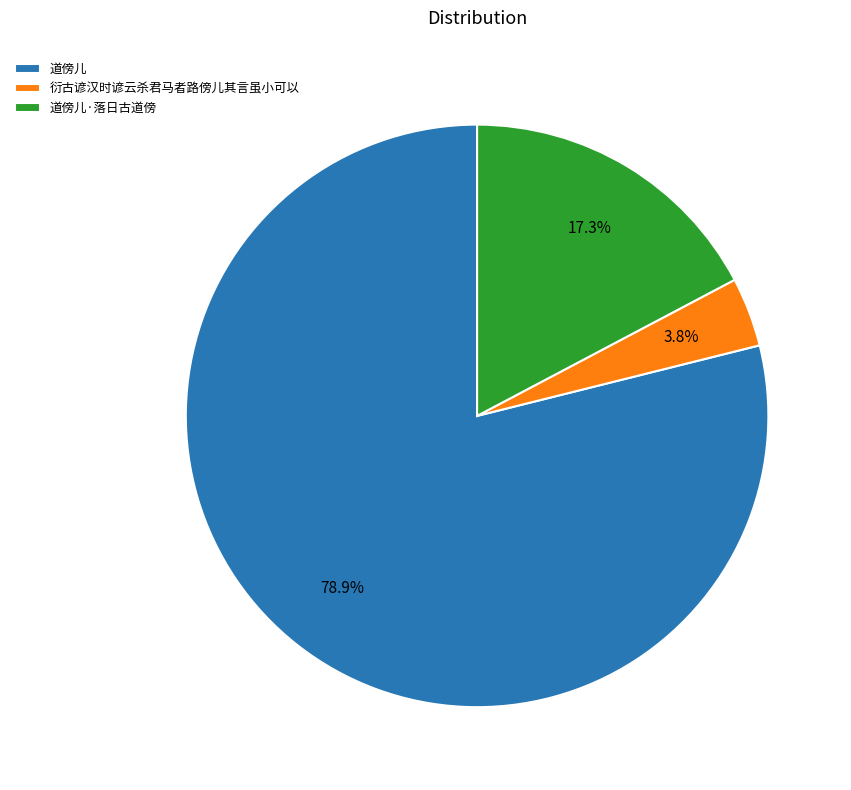

Rank the categories by value from highest to lowest.

道傍儿, 道傍儿·落日古道傍, 衍古谚汉时谚云杀君马者路傍儿其言虽小可以